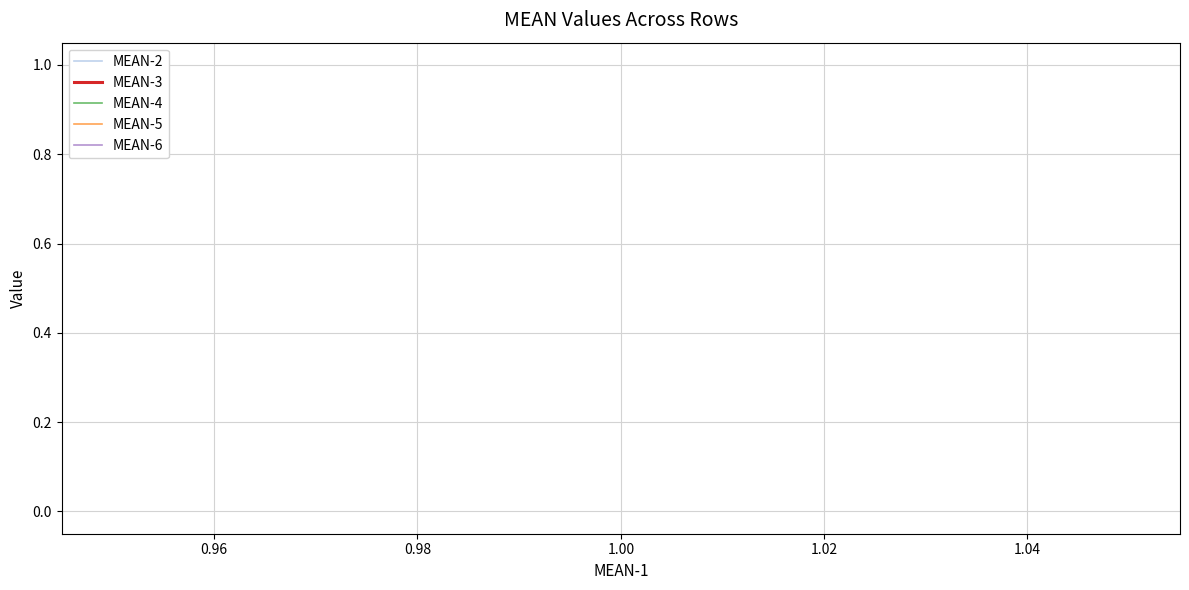

How many lines are shown in the chart?

5